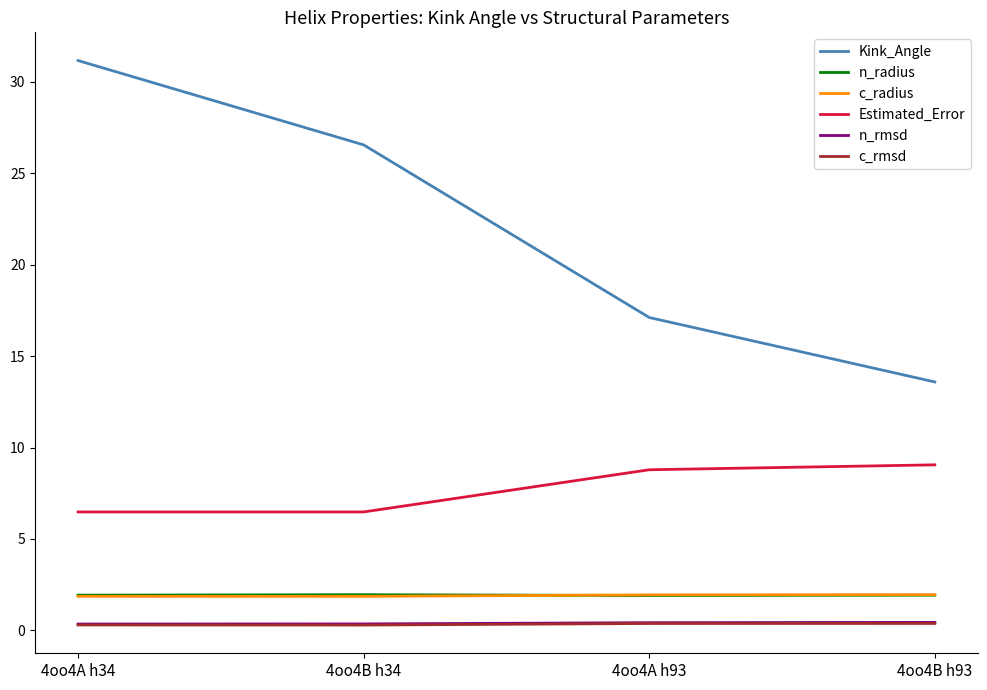

What position from the right is 4oo4B h34?

3